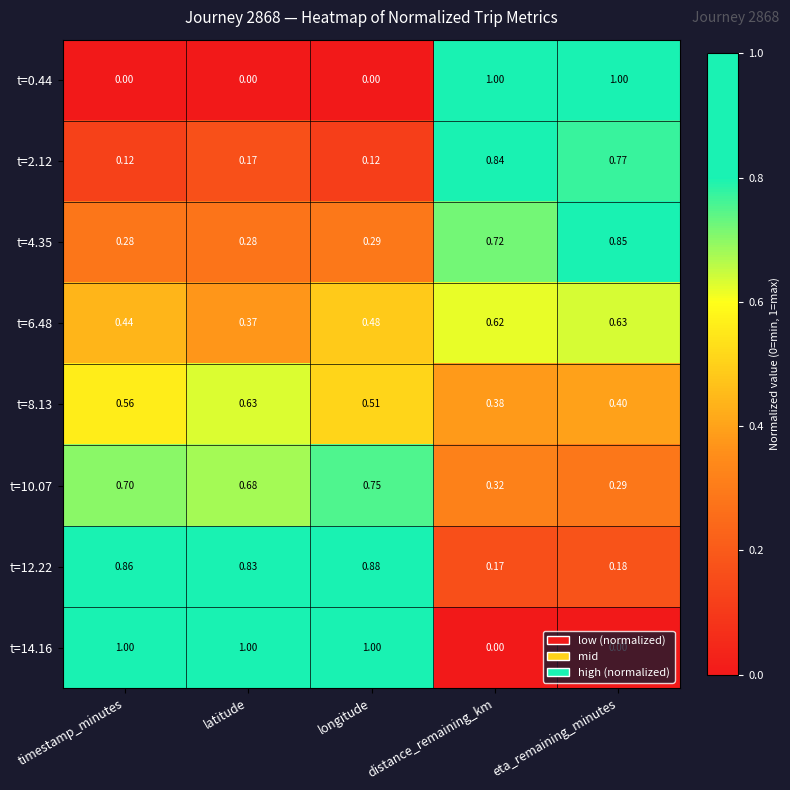

Which category has the highest value in the t=6.48 series?

eta_remaining_minutes